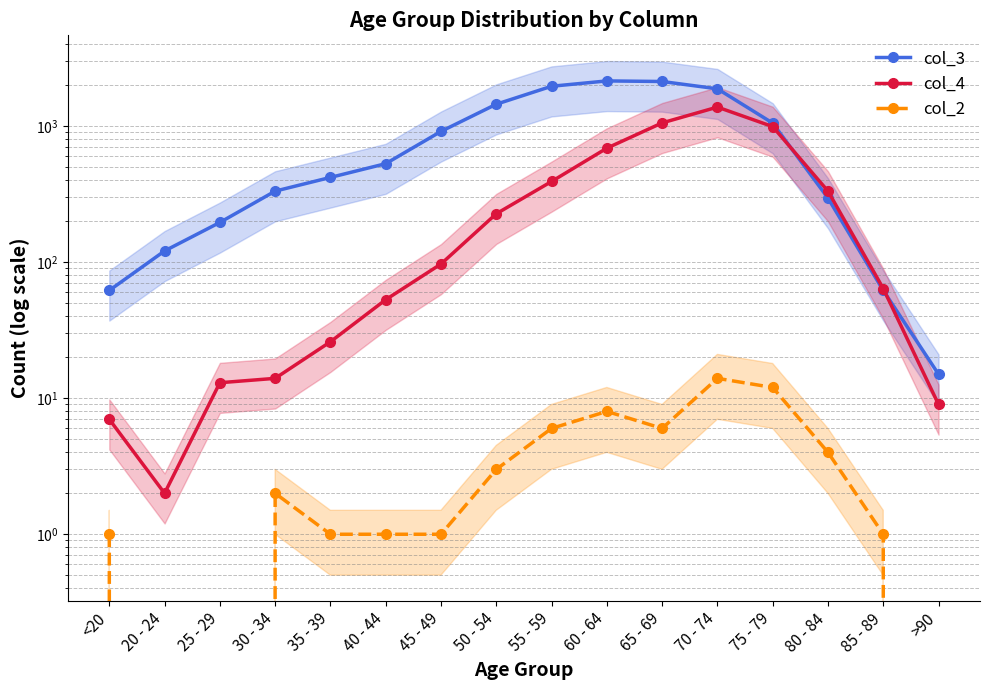

Is the value of col_3 at 45 - 49 greater than the value of col_2 at 70 - 74?

Yes